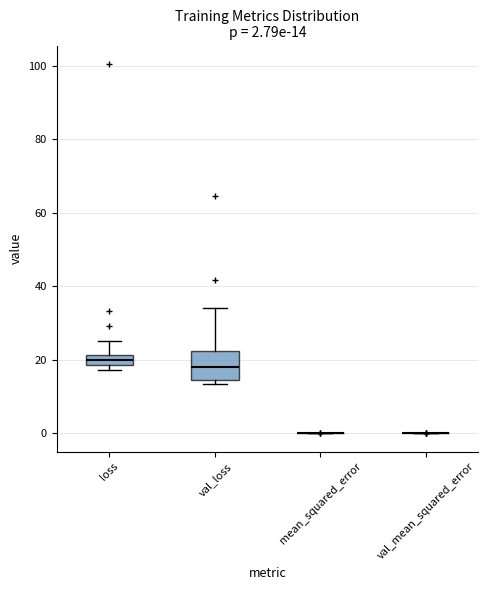

Comparing the boxes themselves (not the whiskers), which one is the tallest?

val_loss